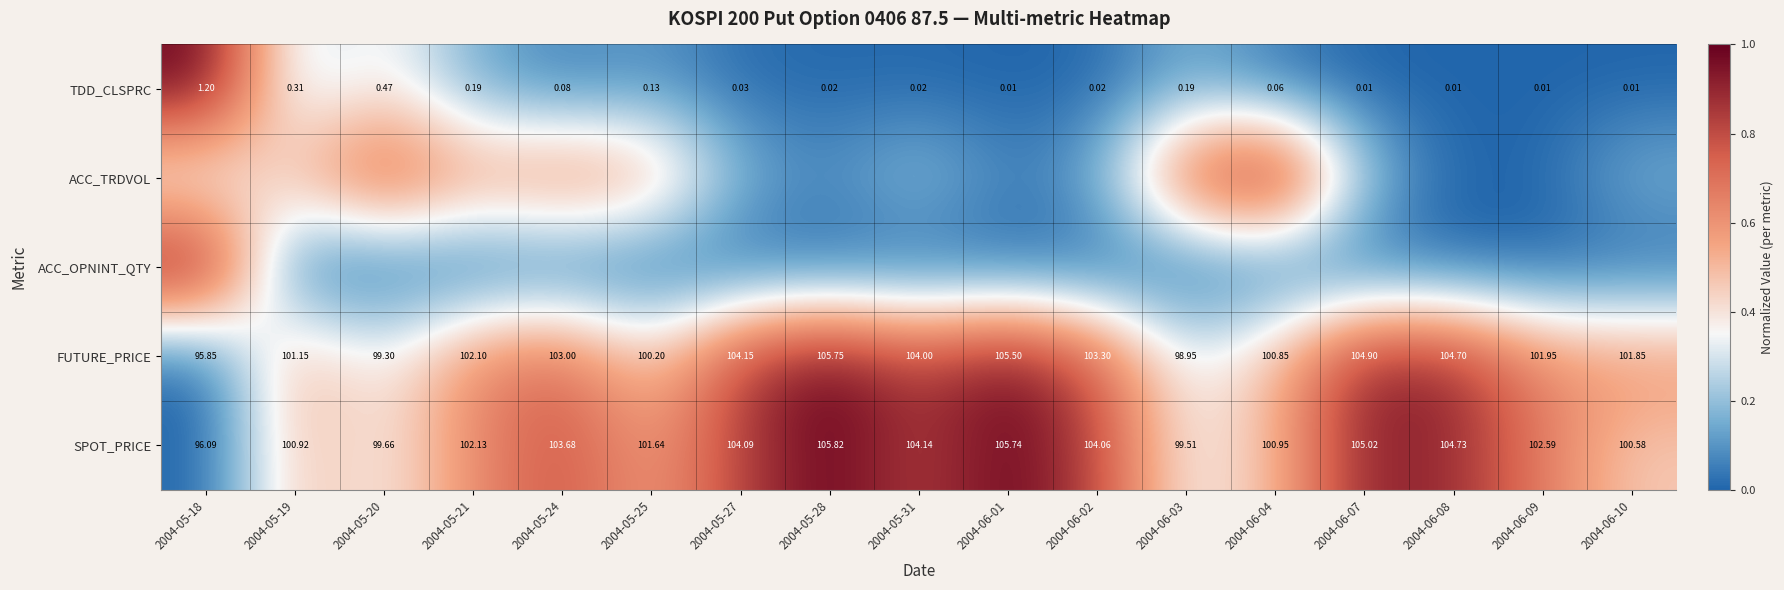

At which category does the chart reach its peak across all series?

2004-05-18